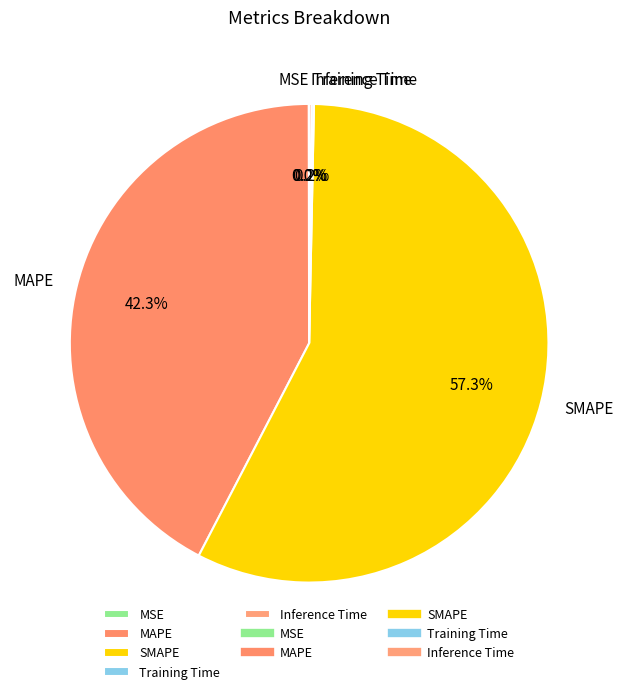

Which slice is the largest?

SMAPE